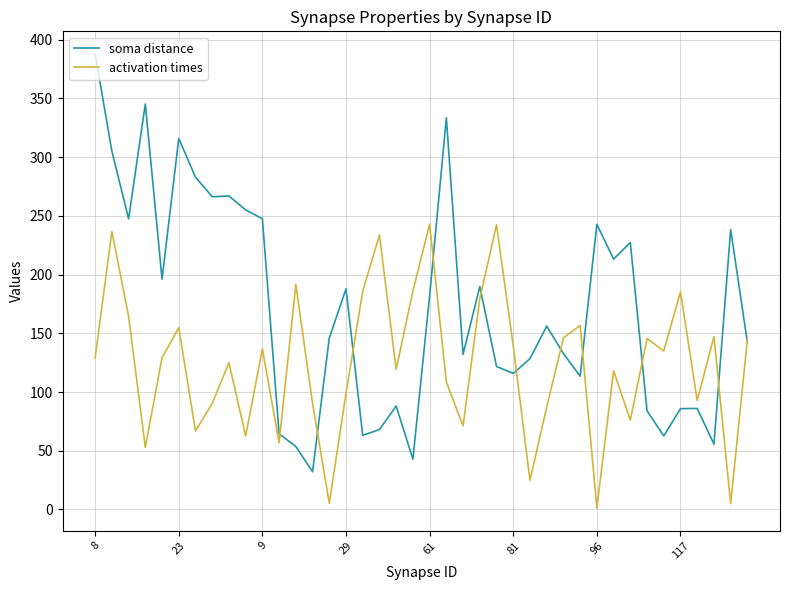

Rank the series by their average value, from lowest to highest.

activation times, soma distance